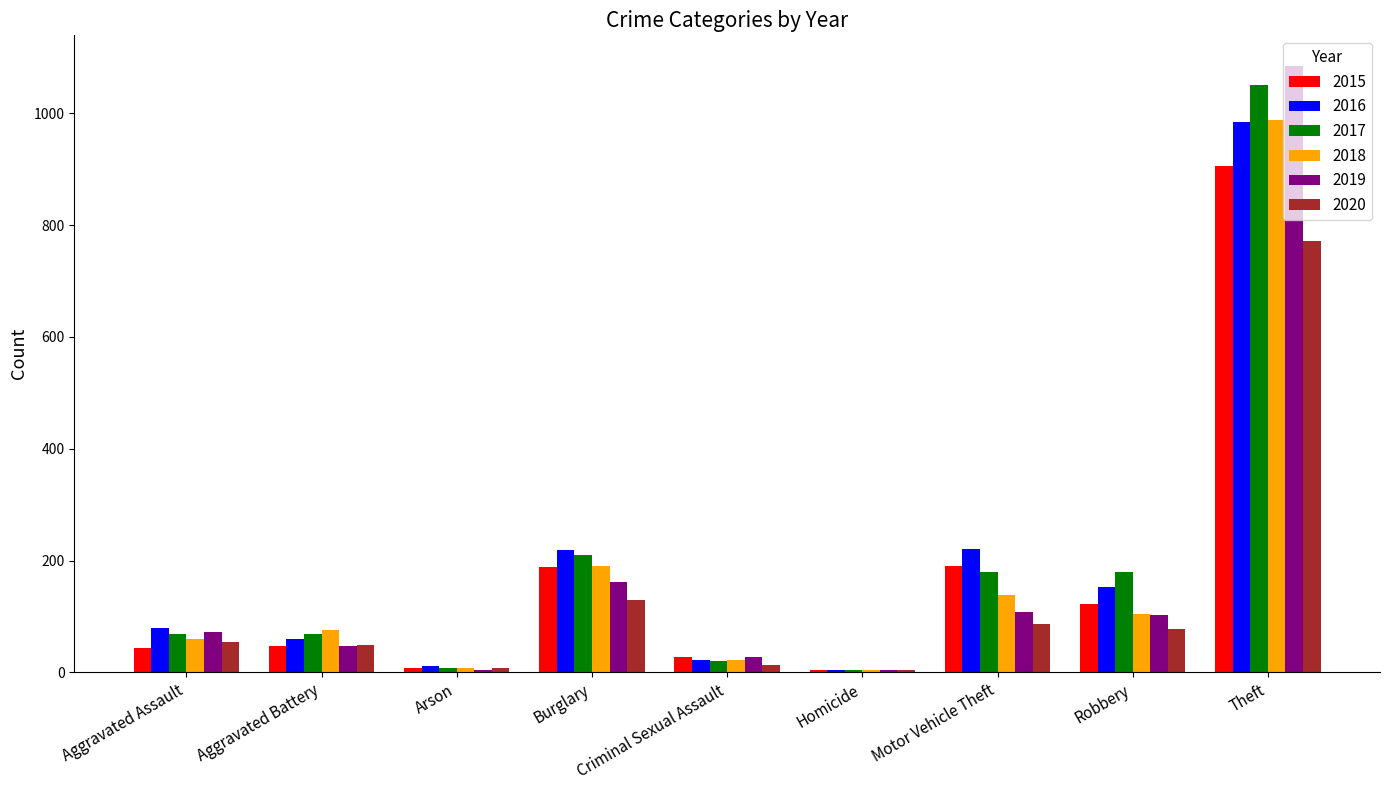

The value of 2016 at Criminal Sexual Assault is 23. True or false?

True